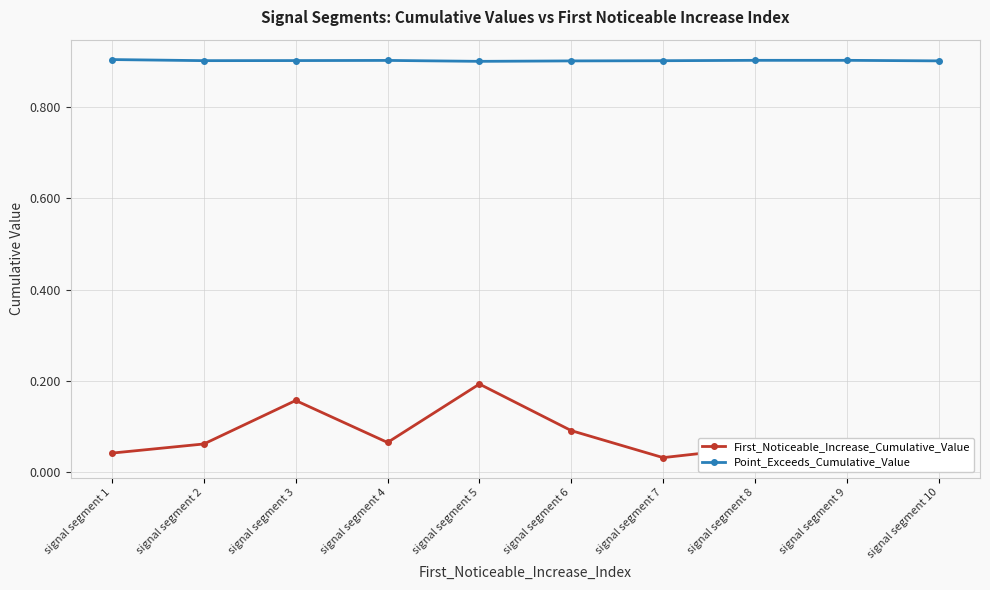

How many categories are shown in the chart?

10